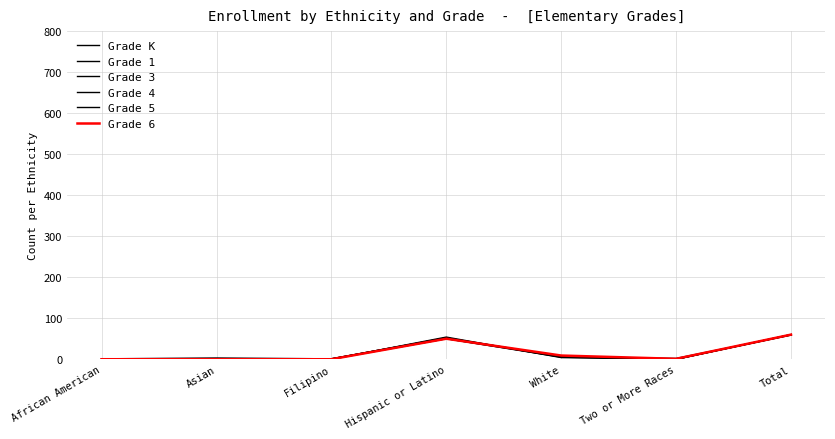

Reading left to right, extract all data points from this chart.

Grade K: African American=0	Asian=1	Filipino=1	Hispanic or Latino=52	White=6	Two or More Races=0	Total=60
Grade 1: African American=0	Asian=1	Filipino=0	Hispanic or Latino=54	White=4	Two or More Races=0	Total=59
Grade 3: African American=1	Asian=3	Filipino=1	Hispanic or Latino=50	White=5	Two or More Races=0	Total=60
Grade 4: African American=0	Asian=0	Filipino=1	Hispanic or Latino=52	White=7	Two or More Races=0	Total=60
Grade 5: African American=0	Asian=1	Filipino=0	Hispanic or Latino=50	White=6	Two or More Races=2	Total=59
Grade 6: African American=0	Asian=0	Filipino=0	Hispanic or Latino=50	White=9	Two or More Races=1	Total=60